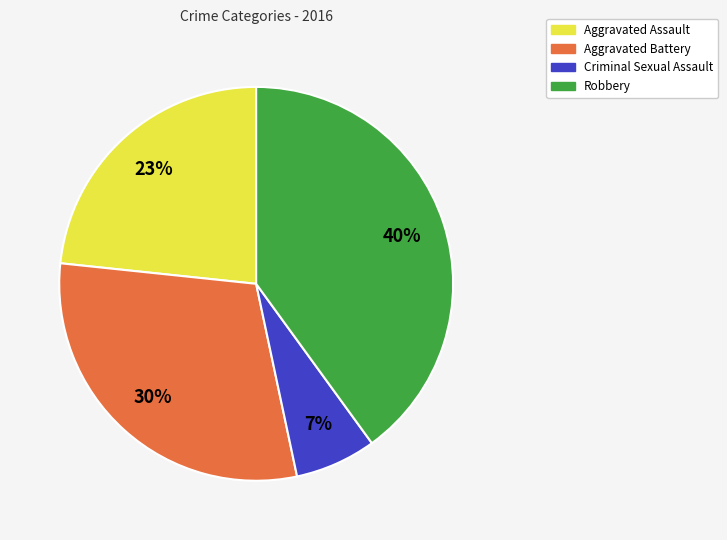

Which category has the biggest portion of the pie?

Robbery